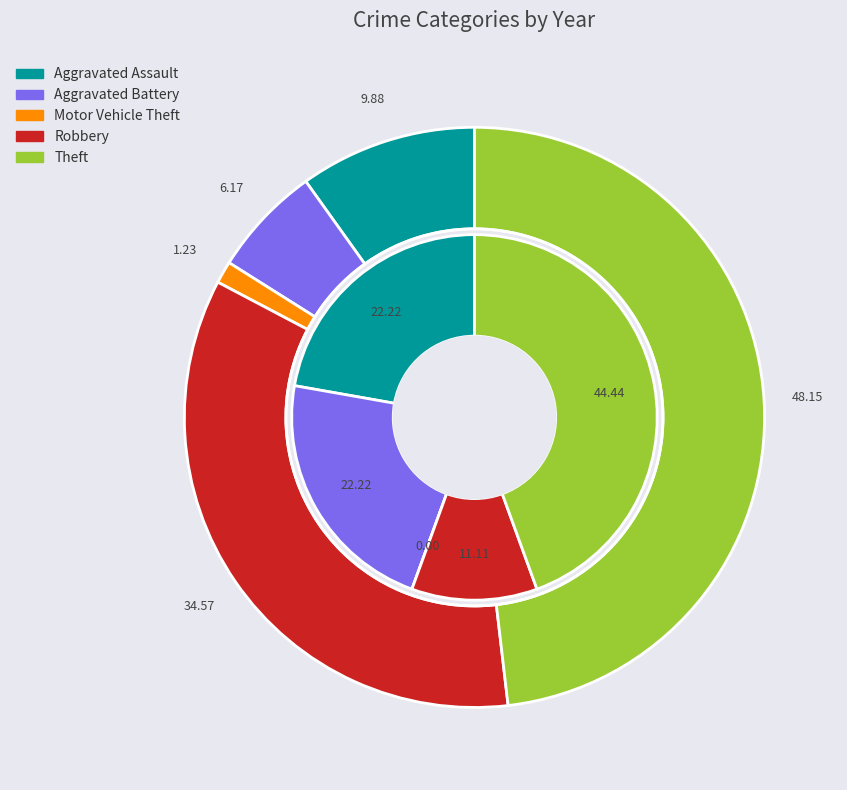

Is the sum of Motor Vehicle Theft and Aggravated Assault greater than half?

No